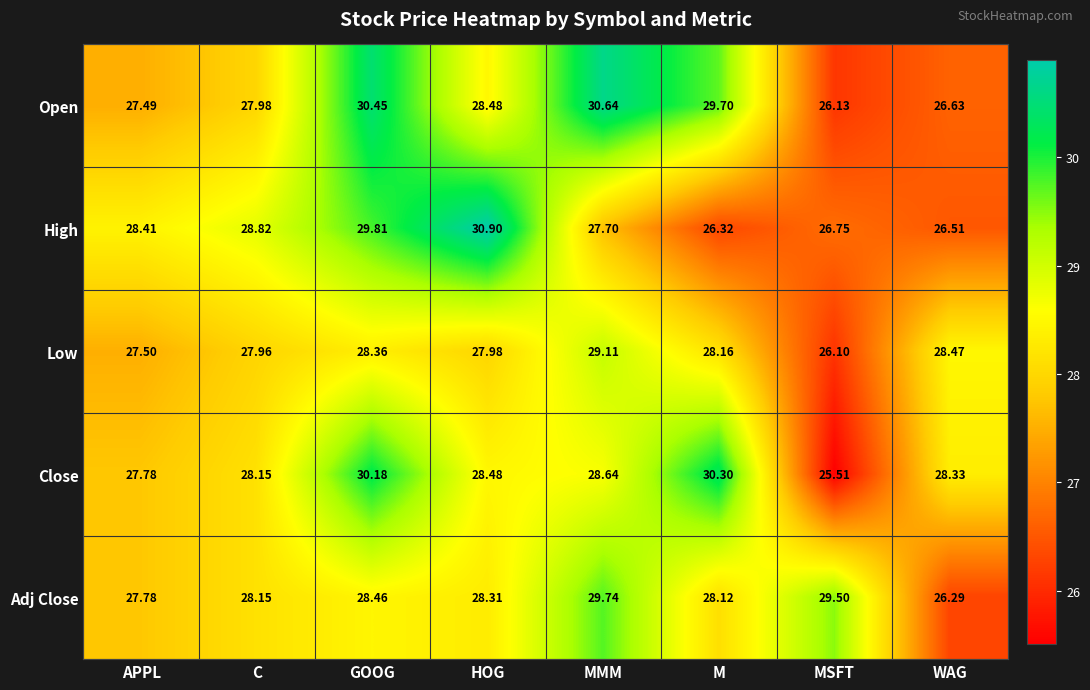

What is the total value across all series at WAG?

136.2